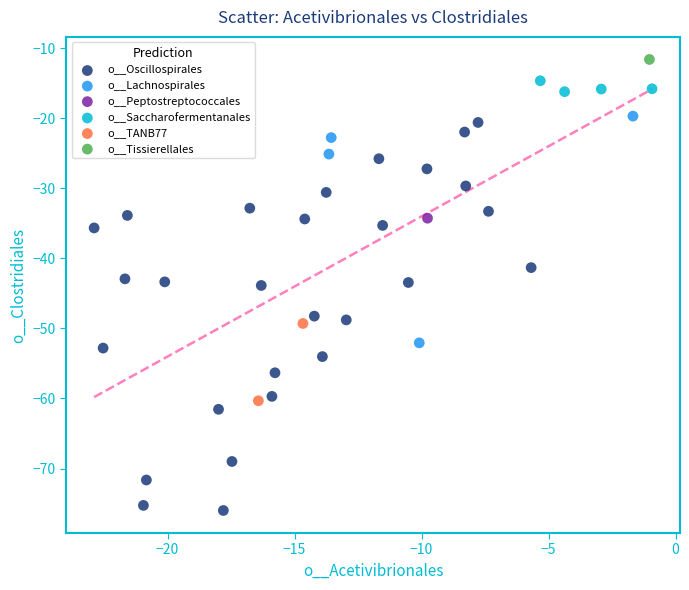

Which series reaches the maximum Y coordinate?

o__Tissierellales